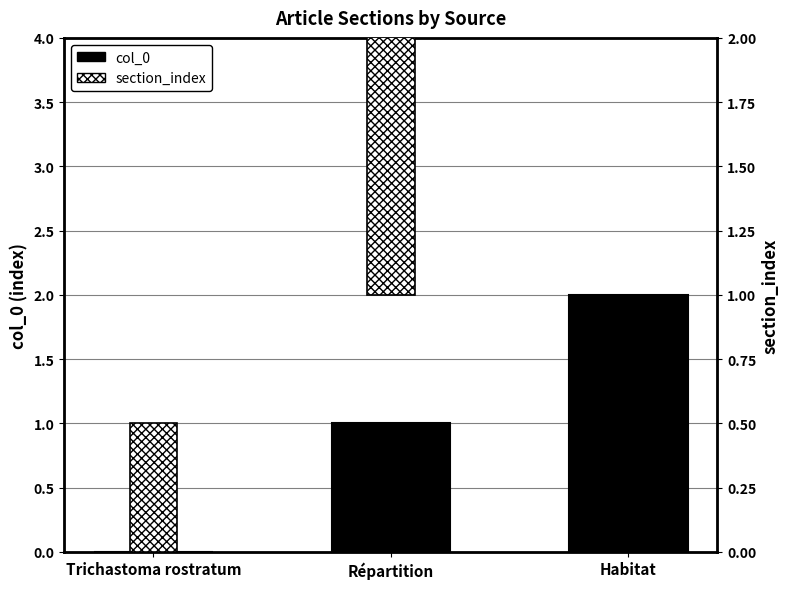

How many data points does each series have?

3